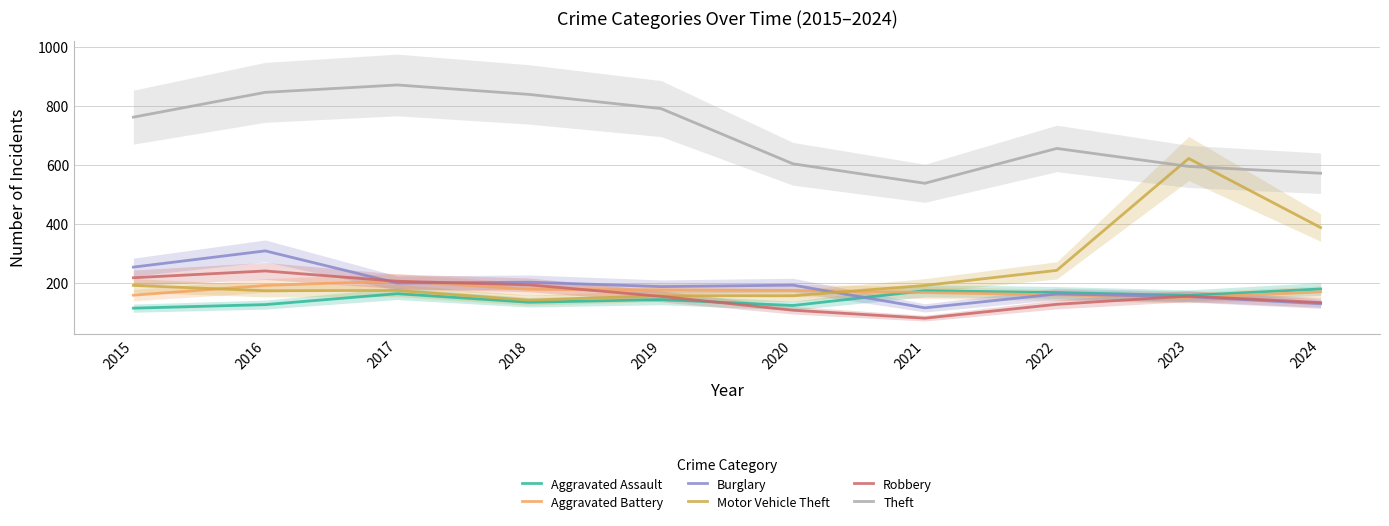

Reading left to right, transcribe all the data shown in this chart.

Aggravated Assault: 115	127	164	135	144	124	174	168	158	180
Aggravated Battery: 159	192	207	179	177	175	168	160	151	170
Burglary: 254	309	200	203	188	193	116	163	154	130
Motor Vehicle Theft: 192	174	175	142	157	157	192	243	622	388
Robbery: 218	241	206	194	155	108	81	128	156	134
Theft: 762	846	871	839	791	604	538	656	595	572